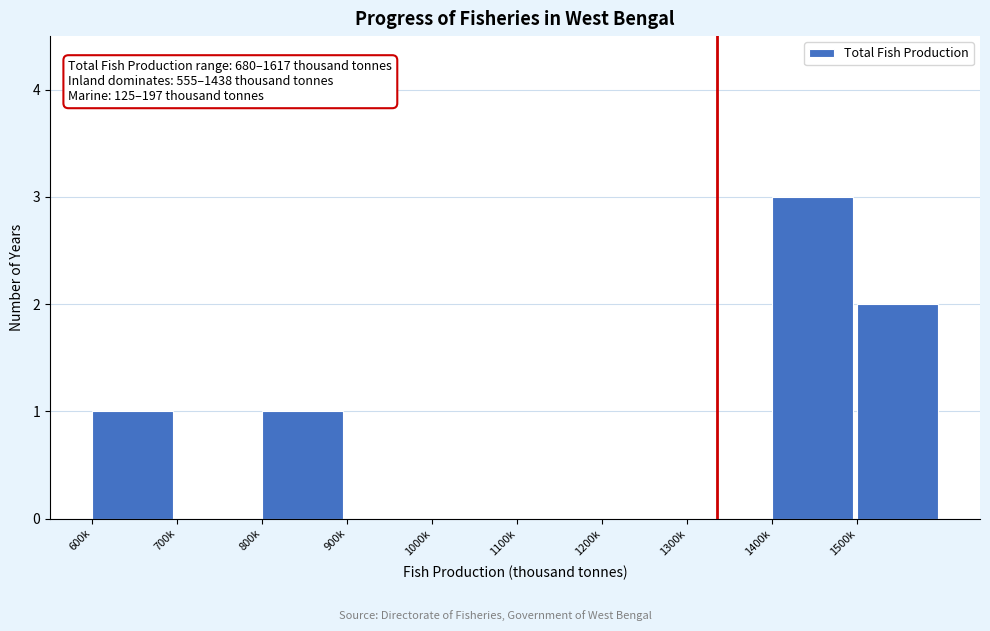

Reading left to right, extract all data points from this chart.

600k=1	700k=0	800k=1	900k=0	1000k=0	1100k=0	1200k=0	1300k=0	1400k=3	1500k=2